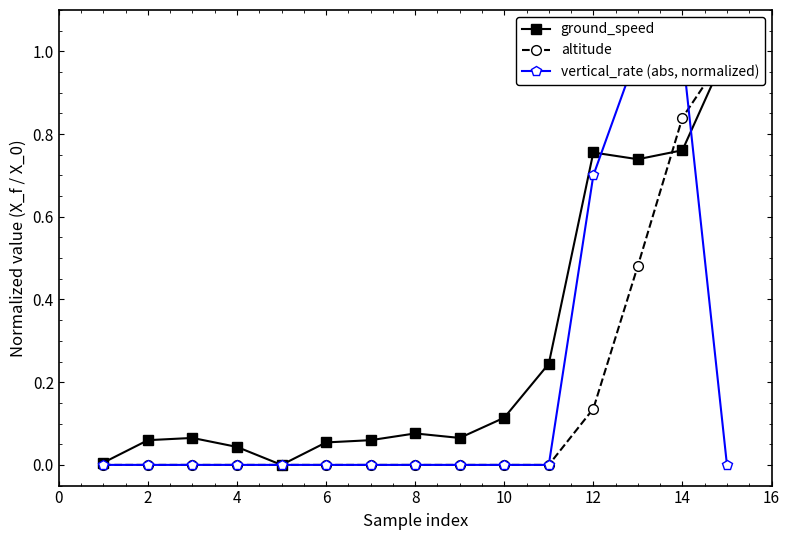

Does the chart have visible grid lines?

No